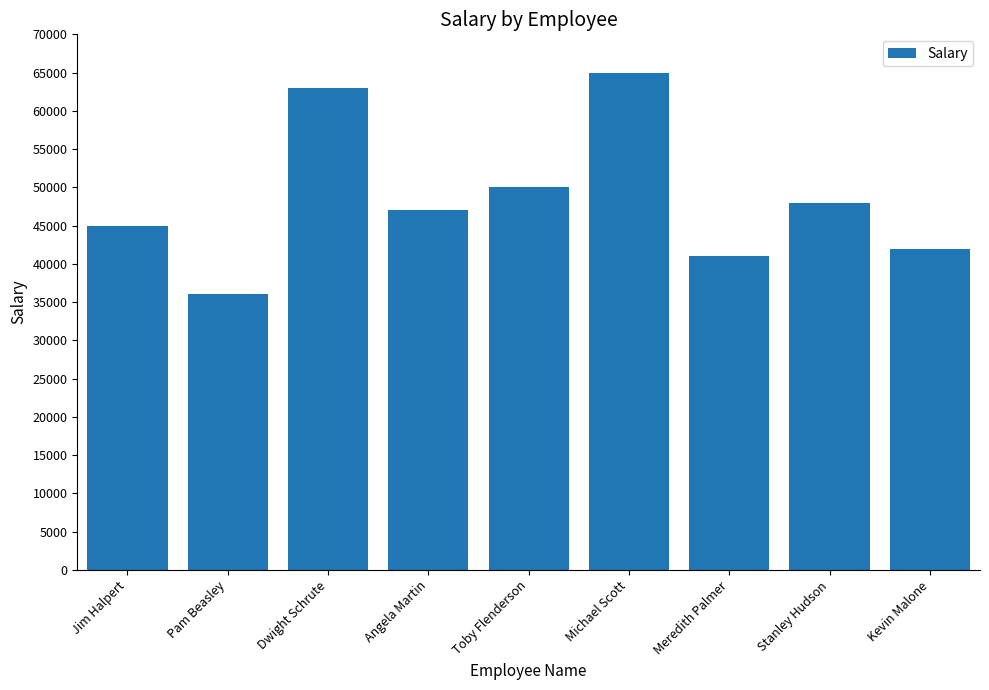

Between Meredith Palmer and Toby Flenderson, which is larger?

Toby Flenderson